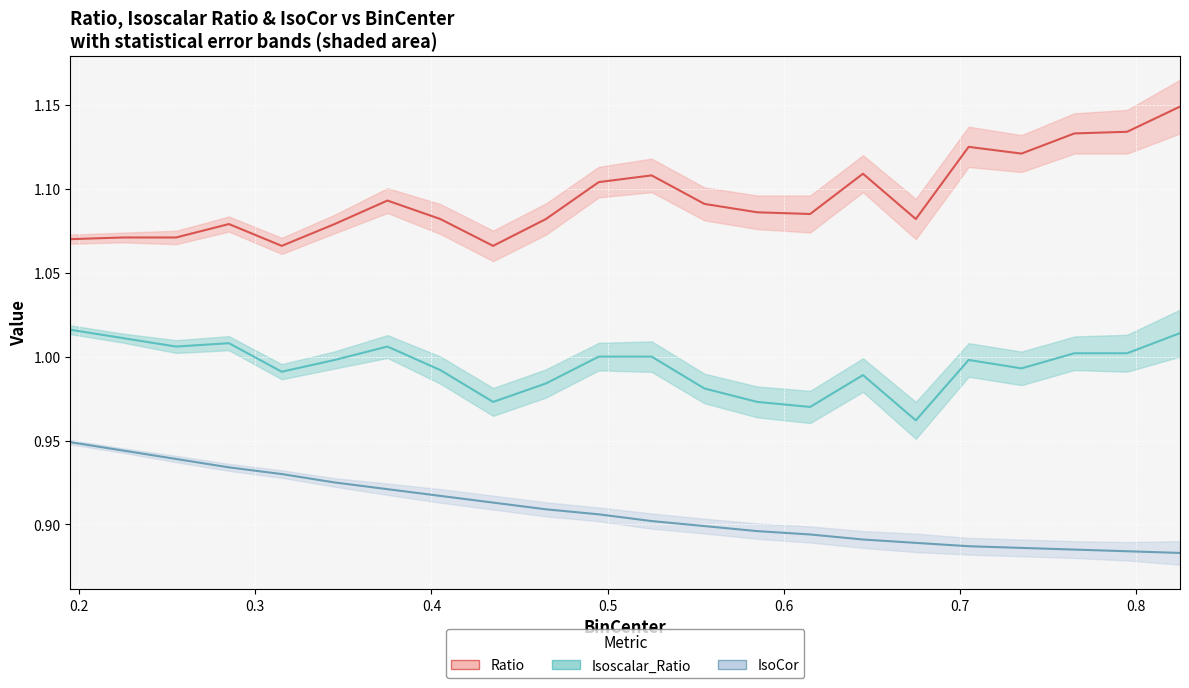

Is this an area chart (filled region under the line)?

No